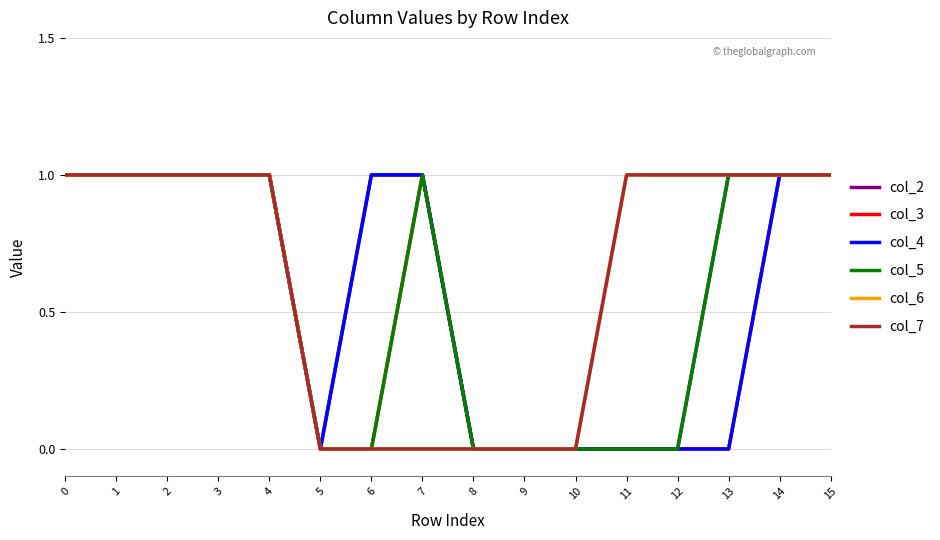

Is this an area chart (filled region under the line)?

No